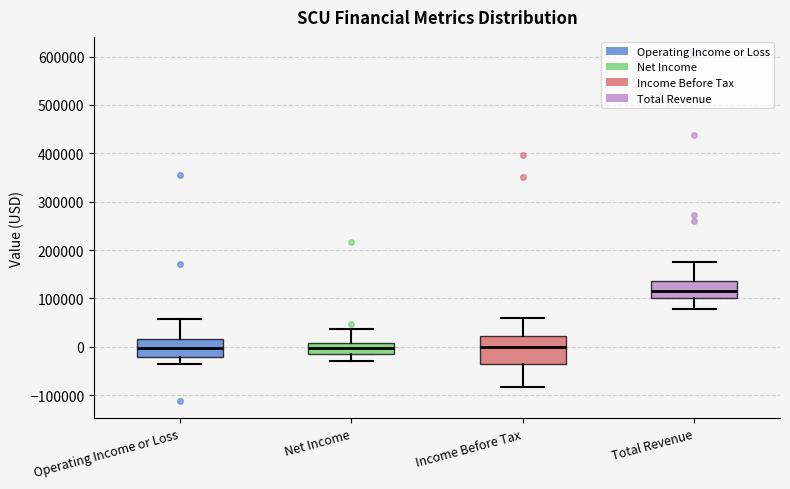

Which box's median line is the highest?

Total Revenue